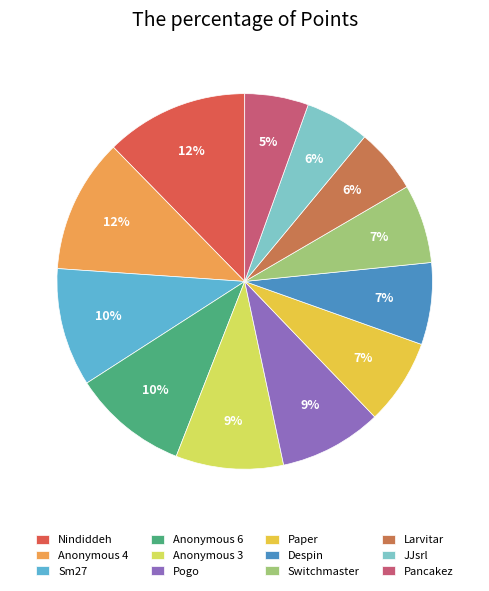

Is it true that Pogo is 17% of the pie?

False